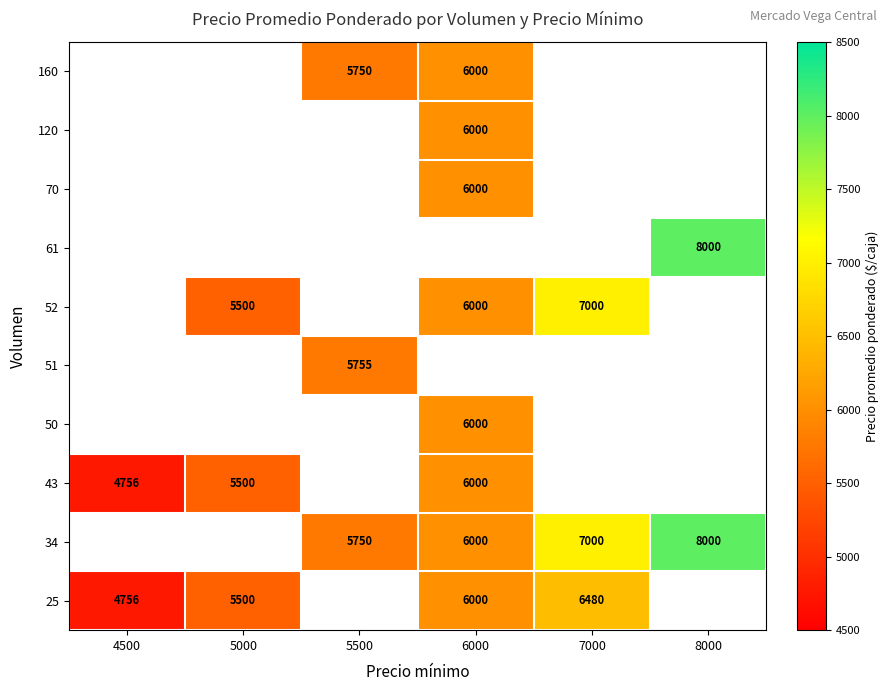

How many data points does each series have?

6